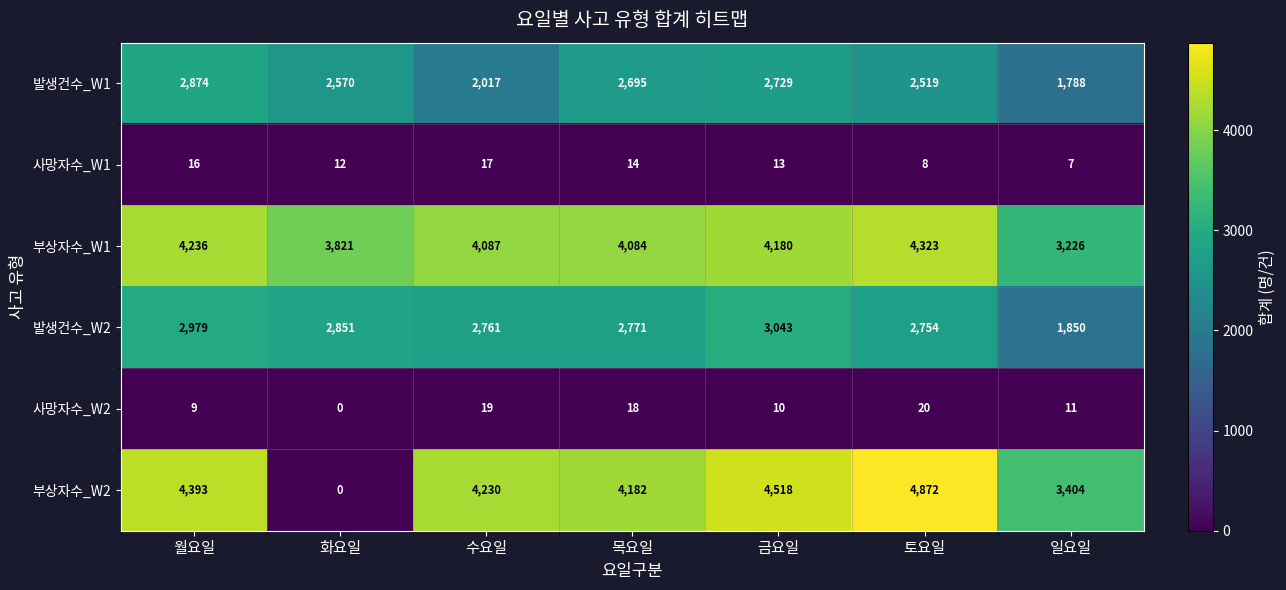

What is the total value across all series at 수요일?

13131